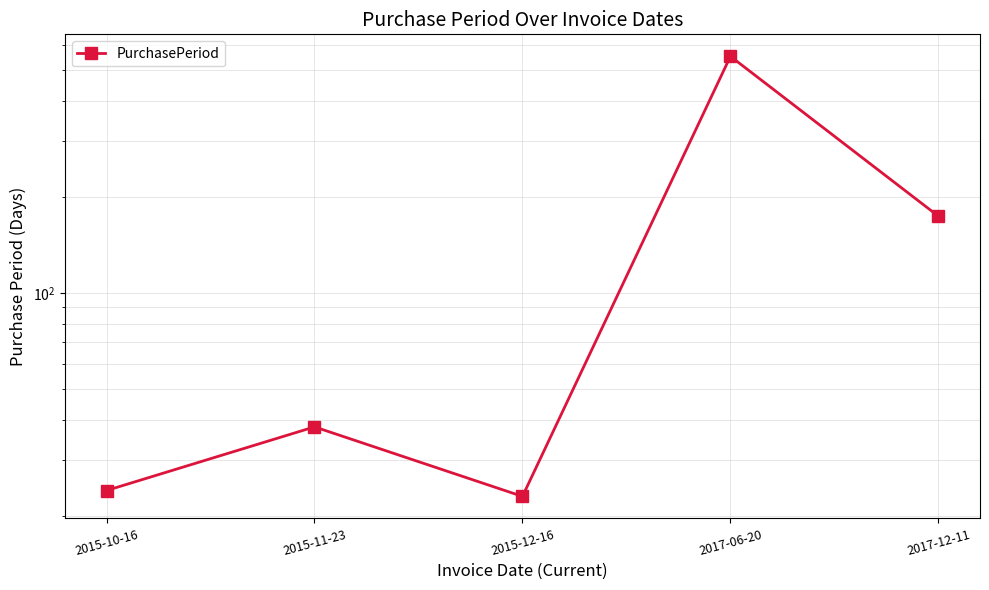

What is the difference between the maximum and minimum values?

529